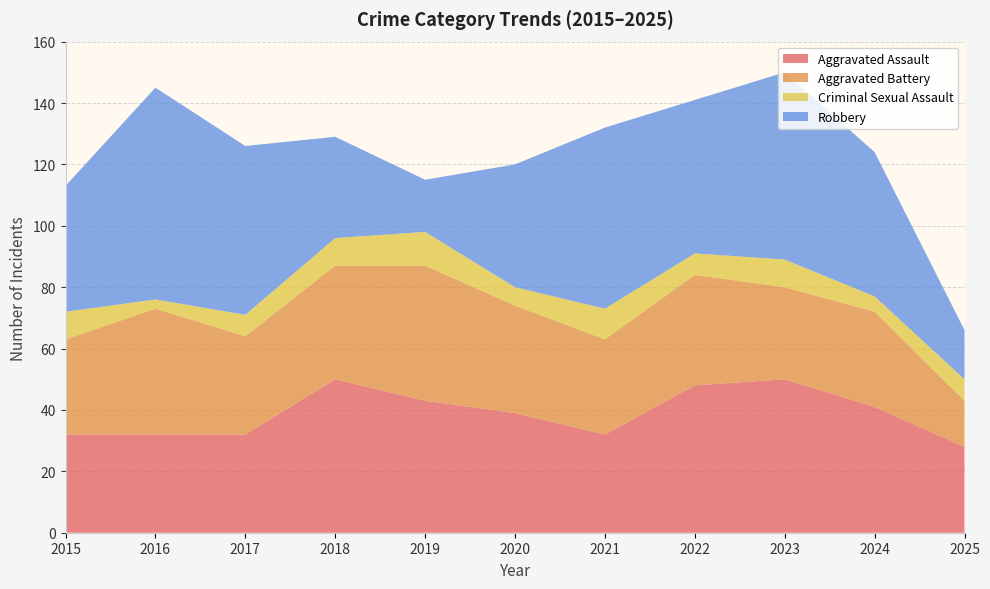

Reading right to left, list all the values displayed in this chart.

Aggravated Assault: 2025=28	2024=41	2023=50	2022=48	2021=32	2020=39	2019=43	2018=50	2017=32	2016=32	2015=32
Aggravated Battery: 2025=15	2024=31	2023=30	2022=36	2021=31	2020=35	2019=44	2018=37	2017=32	2016=41	2015=31
Criminal Sexual Assault: 2025=7	2024=5	2023=9	2022=7	2021=10	2020=6	2019=11	2018=9	2017=7	2016=3	2015=9
Robbery: 2025=16	2024=47	2023=61	2022=50	2021=59	2020=40	2019=17	2018=33	2017=55	2016=69	2015=41